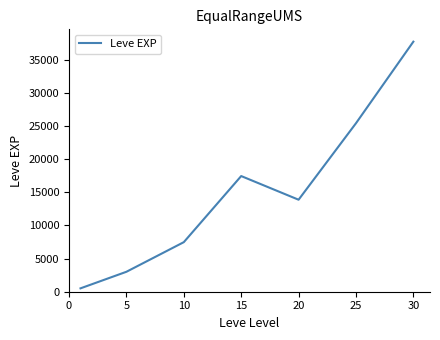

What is the difference between the maximum and minimum values?

37204.8